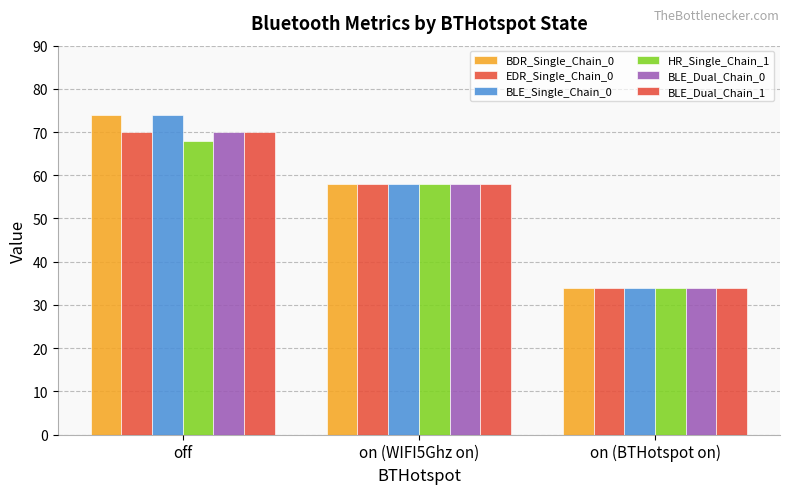

Which label corresponds to the smallest value in the chart?

on (BTHotspot on)